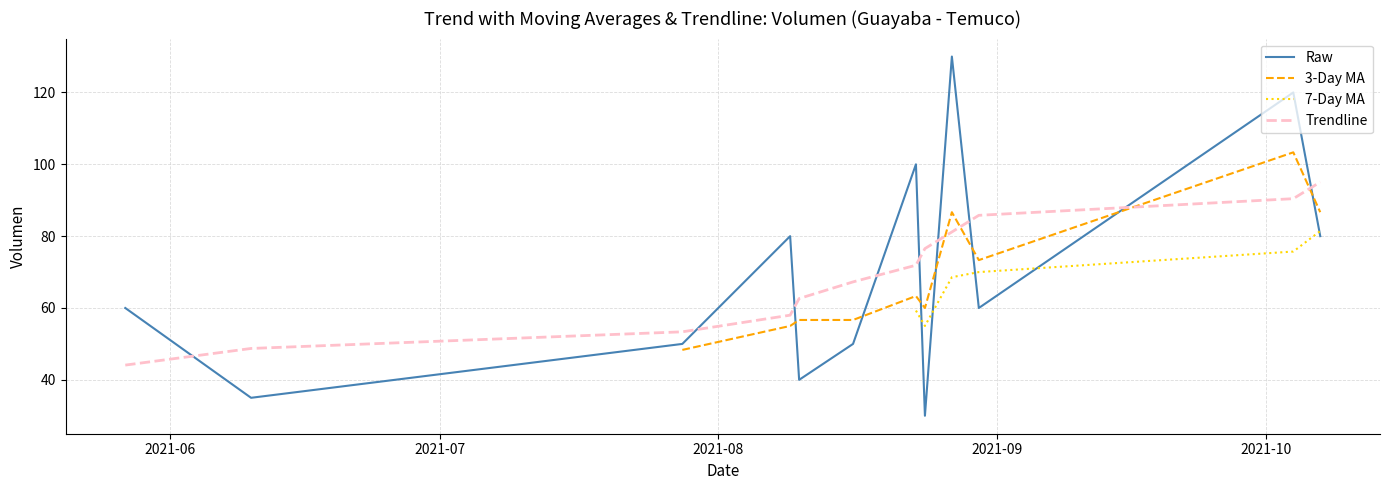

Which series has the largest total across all categories?

Raw